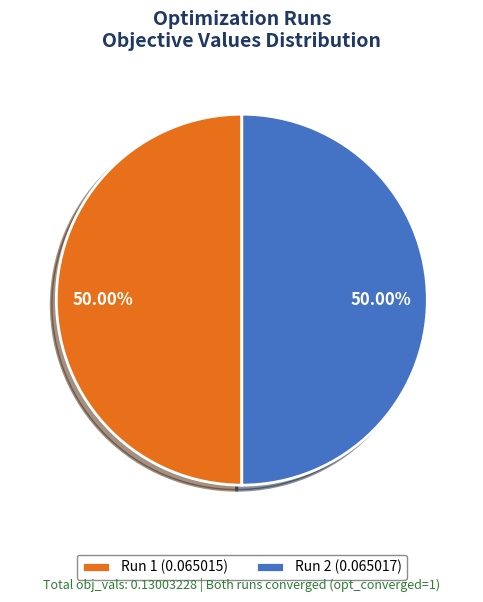

To the nearest percent, what portion does Run 1 represent?

50%